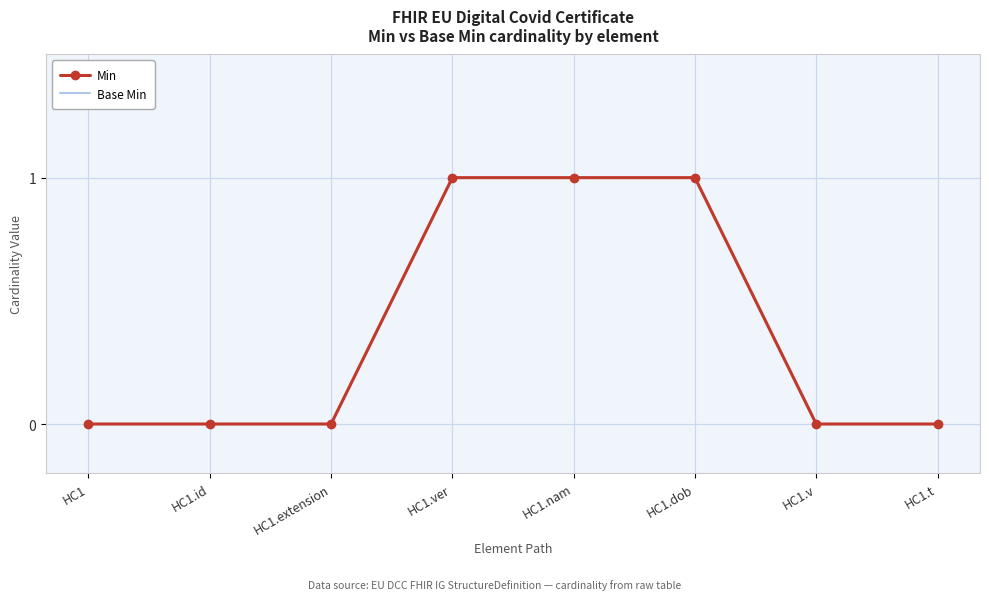

True or false: Min and Base Min intersect in this chart.

False